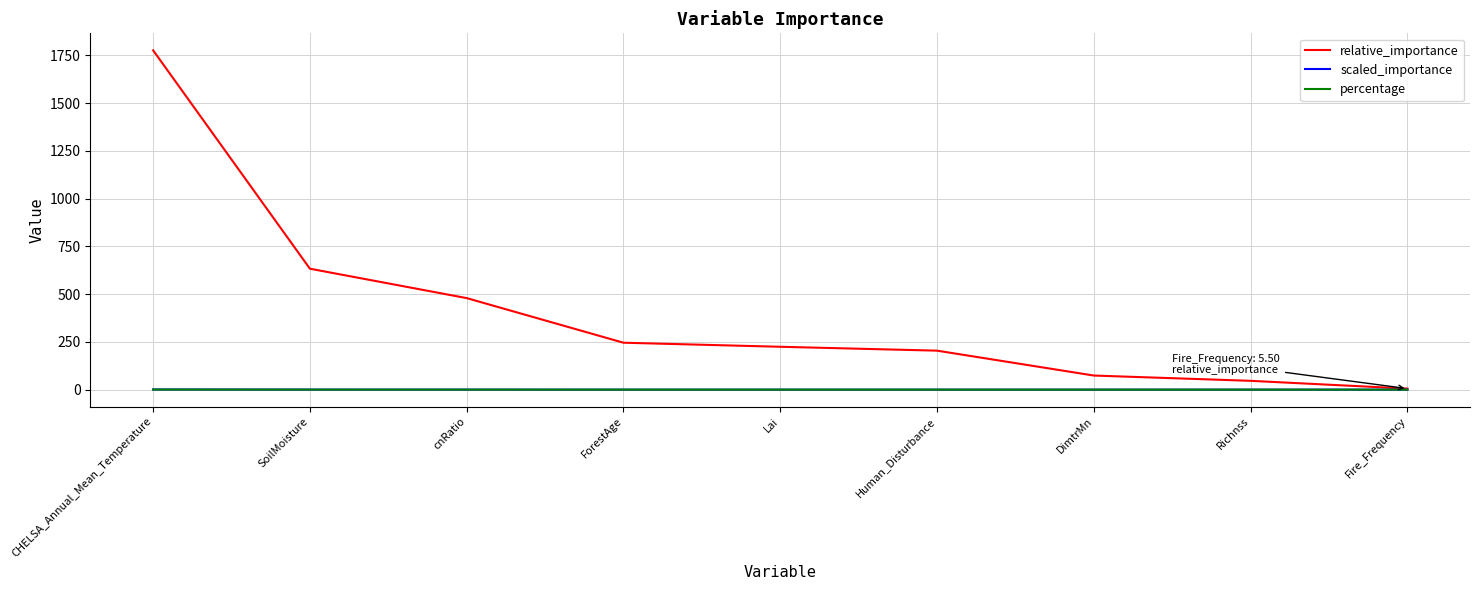

What position from the left is CHELSA_Annual_Mean_Temperature?

1